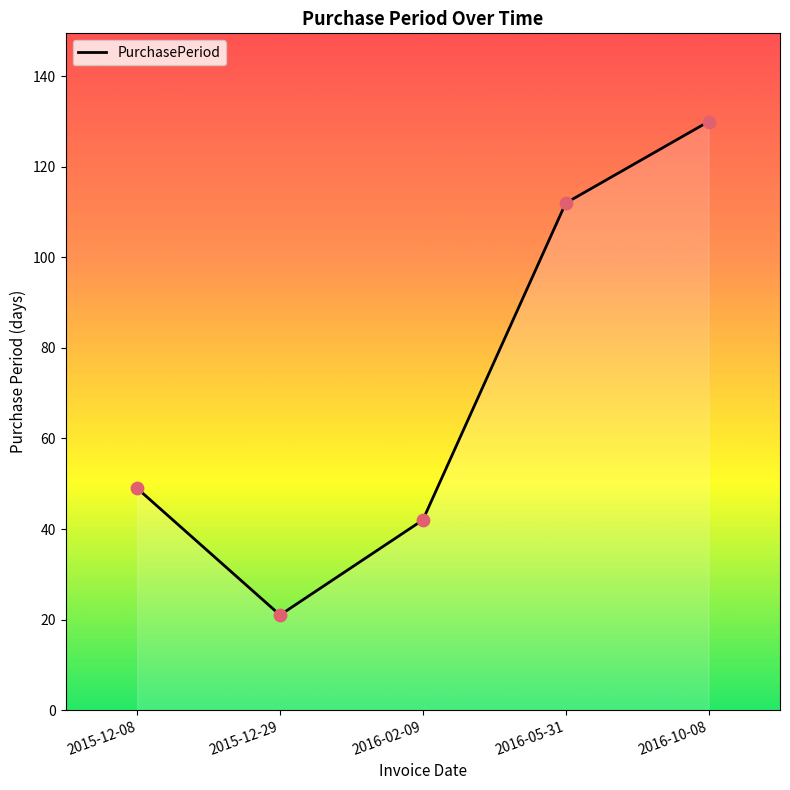

What is the ratio of the value at 2015-12-08 to the value at 2016-05-31?

0.4